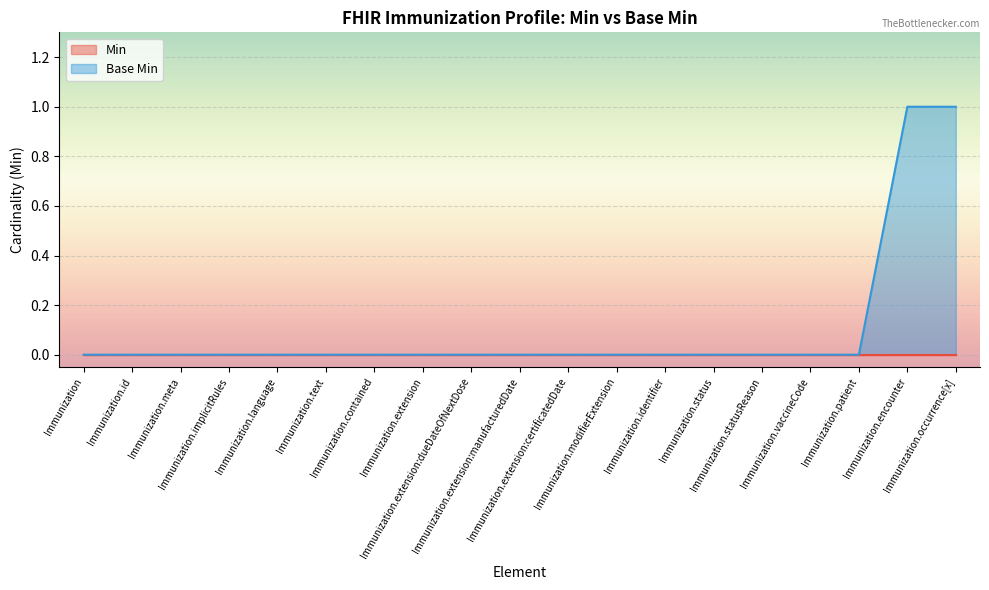

How many distinct data groups are displayed?

2